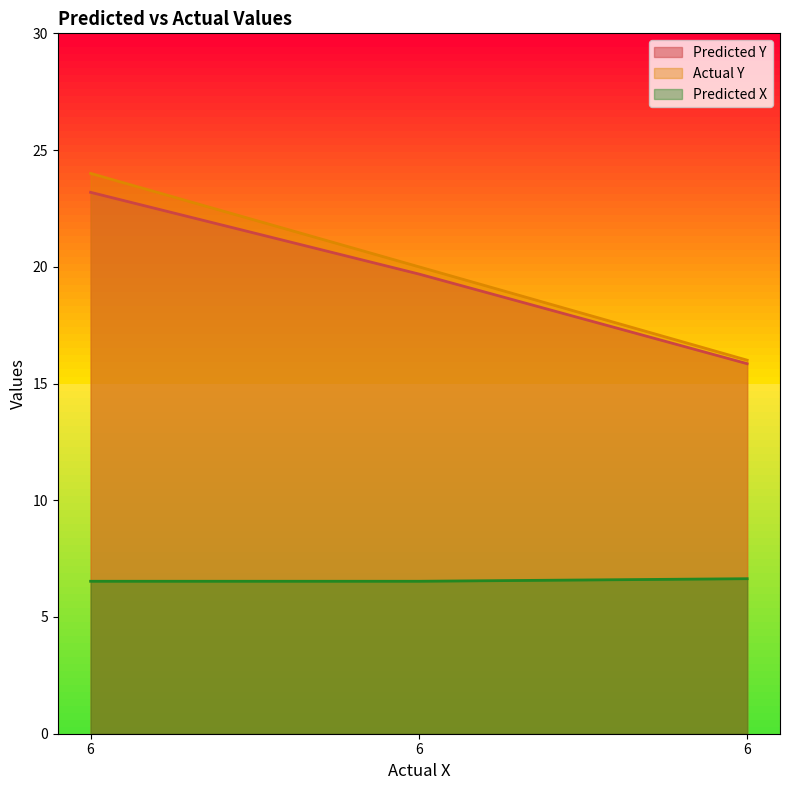

Reading right to left, transcribe all the data shown in this chart.

Predicted Y: 15.8	19.7	23.2
Actual Y: 16.0	20.0	24.0
Predicted X: 6.6	6.5	6.5